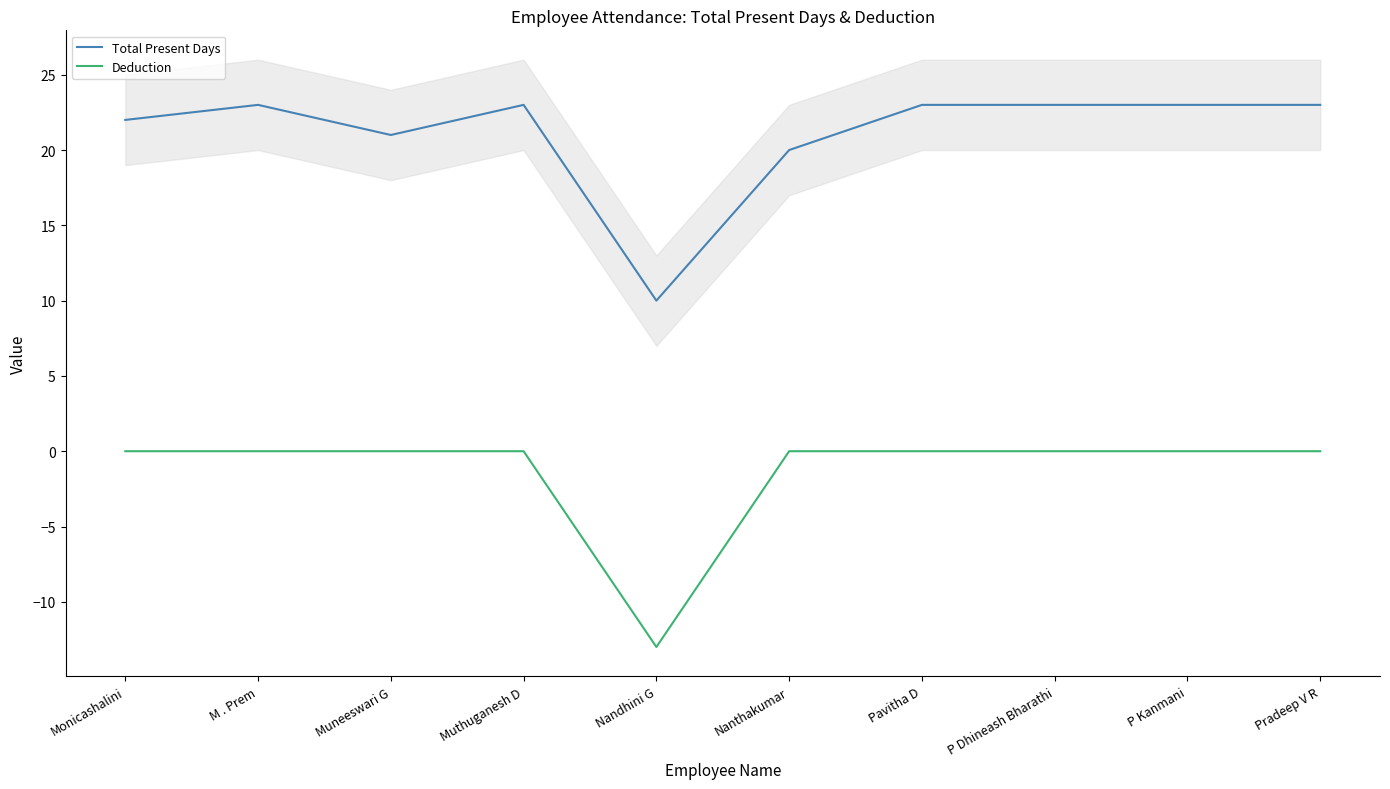

Is it true that Total Present Days equals 14 at Pradeep V R?

False